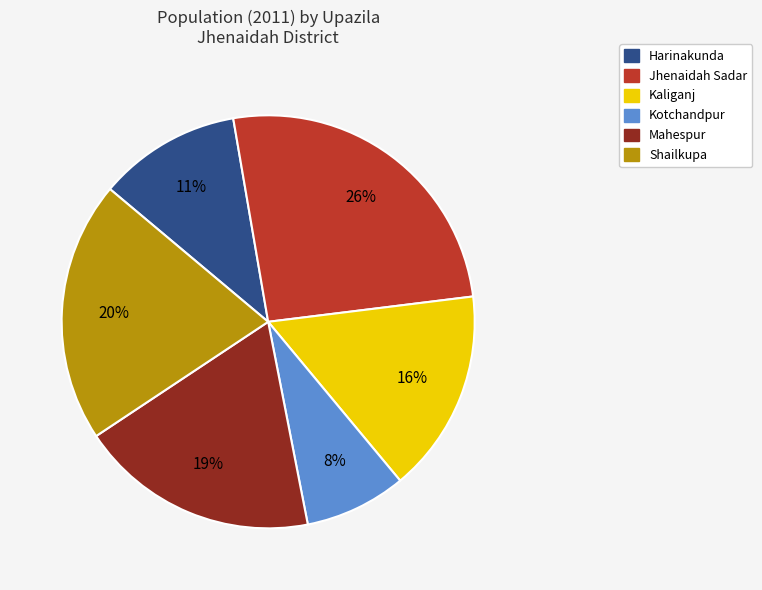

Is it true that Kaliganj is 2% of the pie?

False